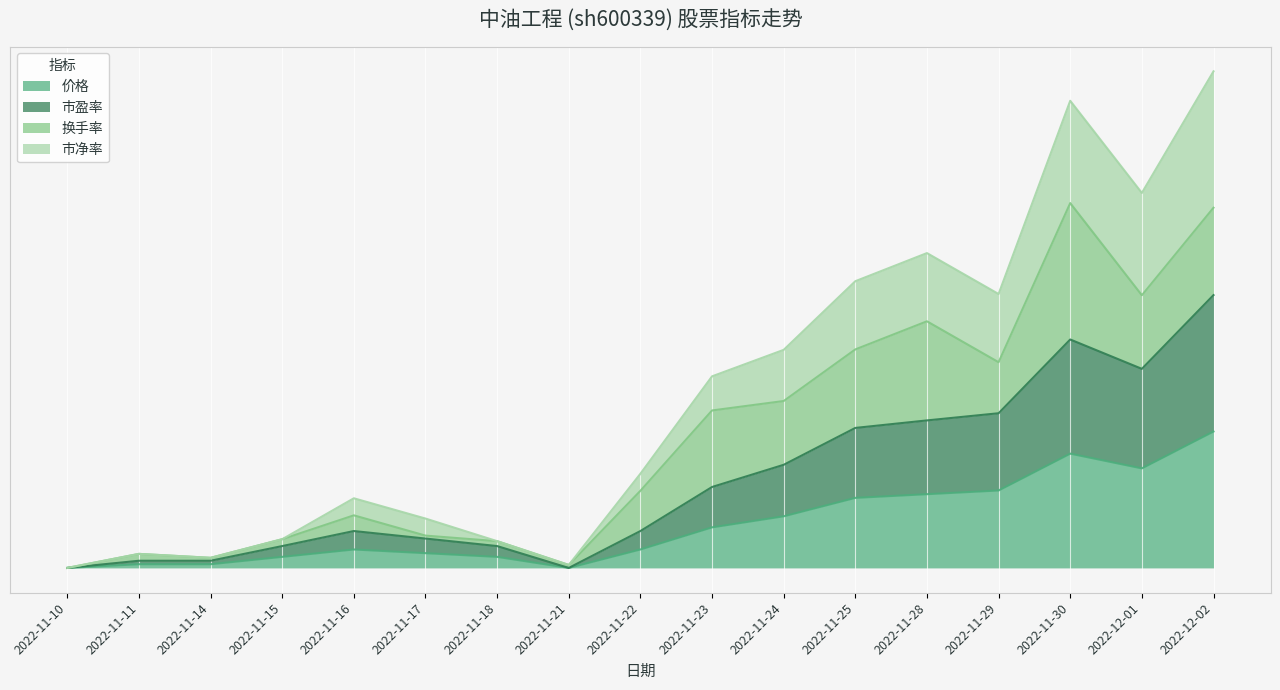

Does the chart display data point markers on the line(s)?

No